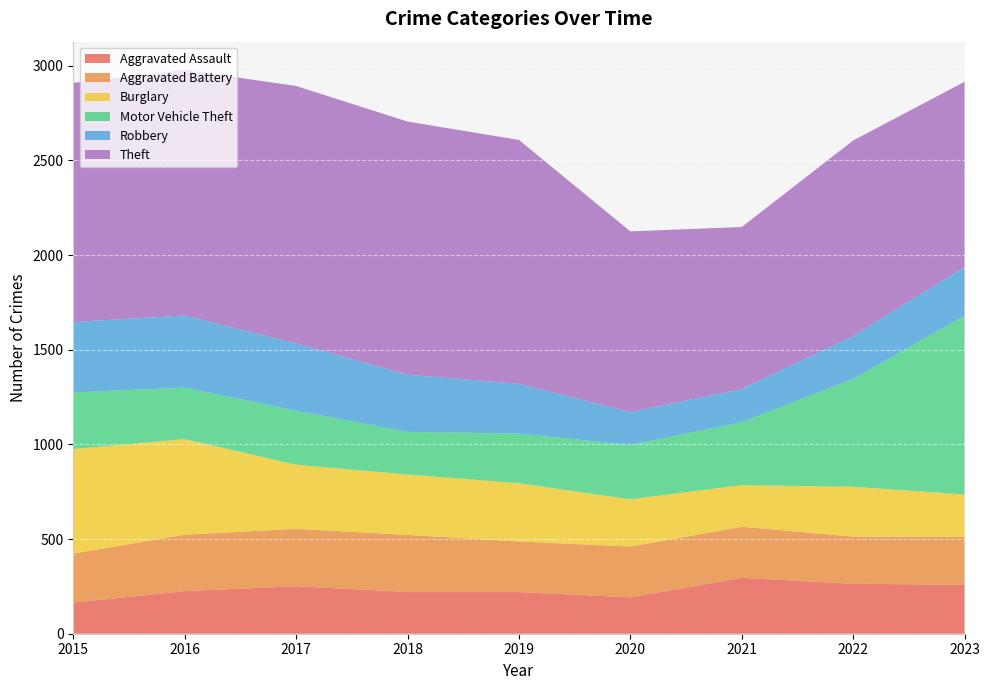

Reading left to right, what are all the values shown in this chart?

Aggravated Assault: 2015=164	2016=225	2017=251	2018=220	2019=220	2020=192	2021=295	2022=264	2023=258
Aggravated Battery: 2015=259	2016=298	2017=303	2018=302	2019=267	2020=268	2021=270	2022=249	2023=253
Burglary: 2015=552	2016=505	2017=339	2018=319	2019=308	2020=250	2021=220	2022=263	2023=225
Motor Vehicle Theft: 2015=299	2016=272	2017=285	2018=225	2019=262	2020=287	2021=332	2022=569	2023=943
Robbery: 2015=372	2016=381	2017=356	2018=302	2019=263	2020=174	2021=175	2022=227	2023=257
Theft: 2015=1263	2016=1297	2017=1359	2018=1337	2019=1288	2020=954	2021=856	2022=1033	2023=979